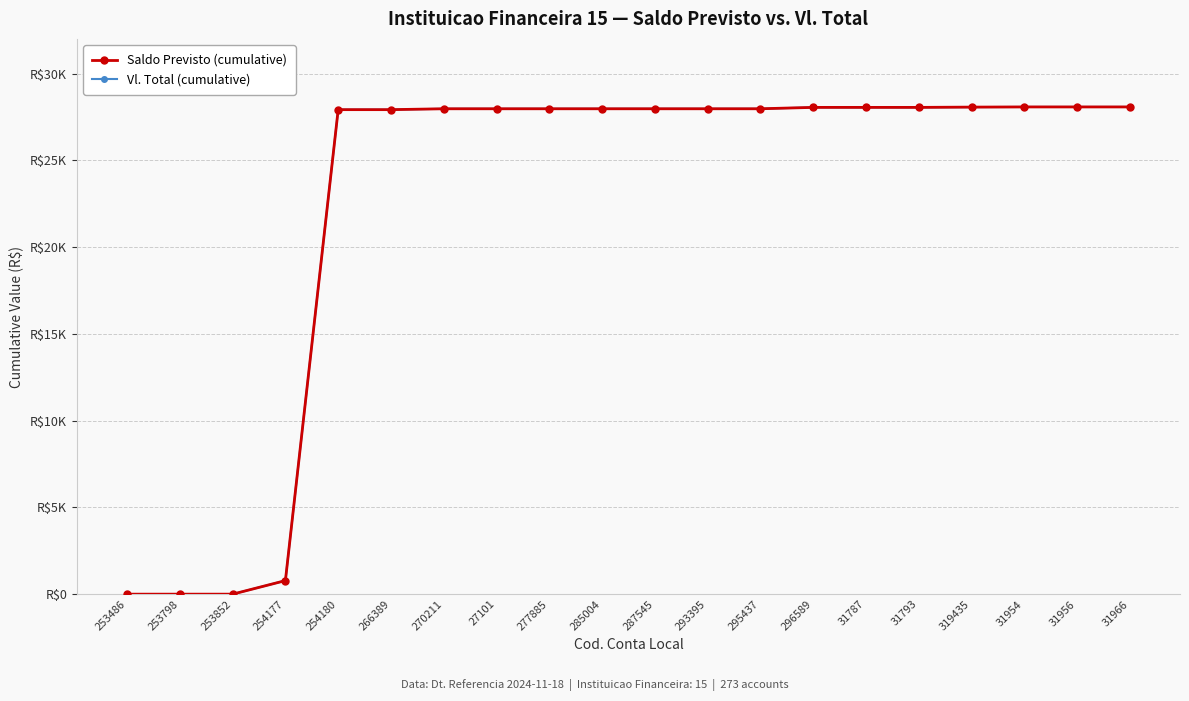

True or false: Saldo Previsto (cumulative) has a value of 13982.2 at 277885.

False